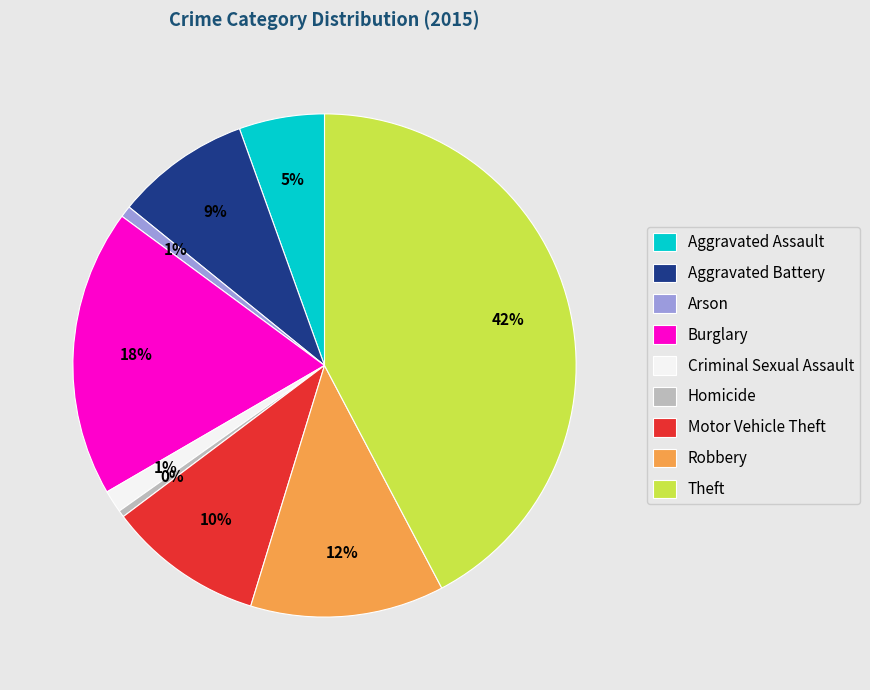

What is the ratio of the value at Arson to the value at Aggravated Battery?

0.1